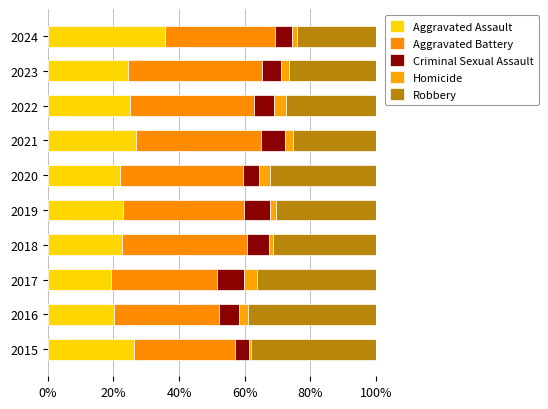

Which series has the largest range (max minus min)?

Aggravated Assault